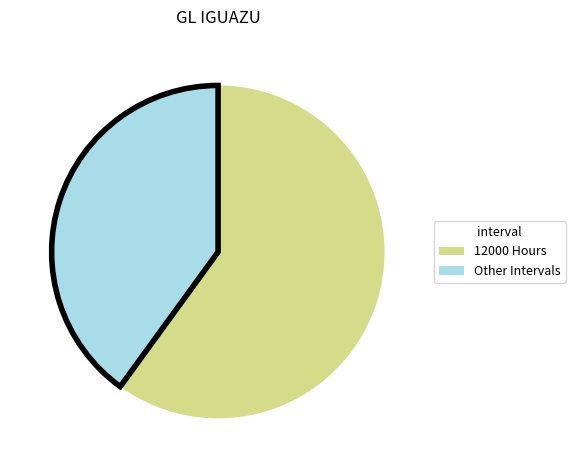

The Other Intervals slice represents 40% of the pie. True or false?

True